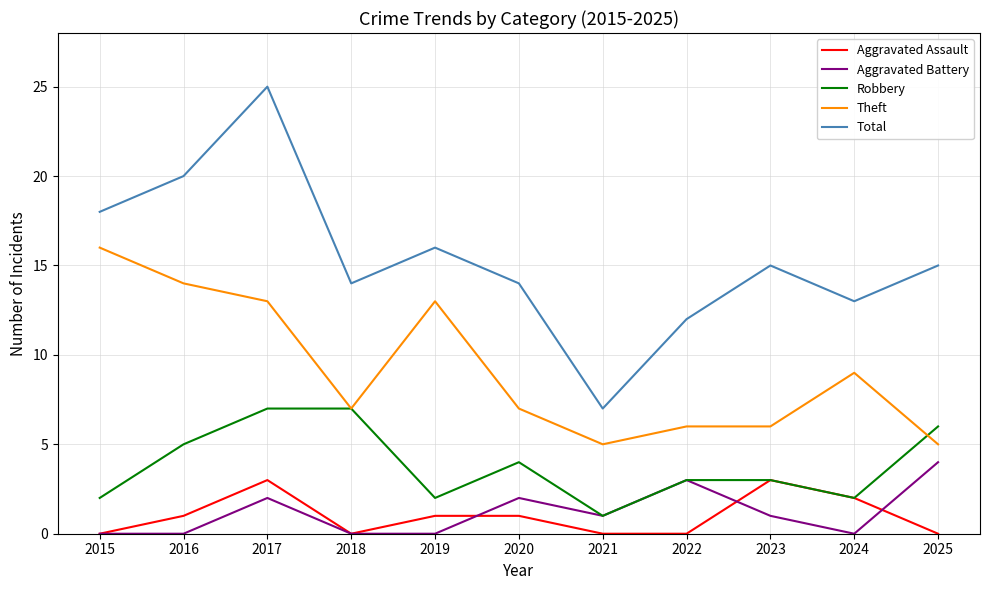

List the series in order of their peak value, highest first.

Total, Theft, Robbery, Aggravated Battery, Aggravated Assault